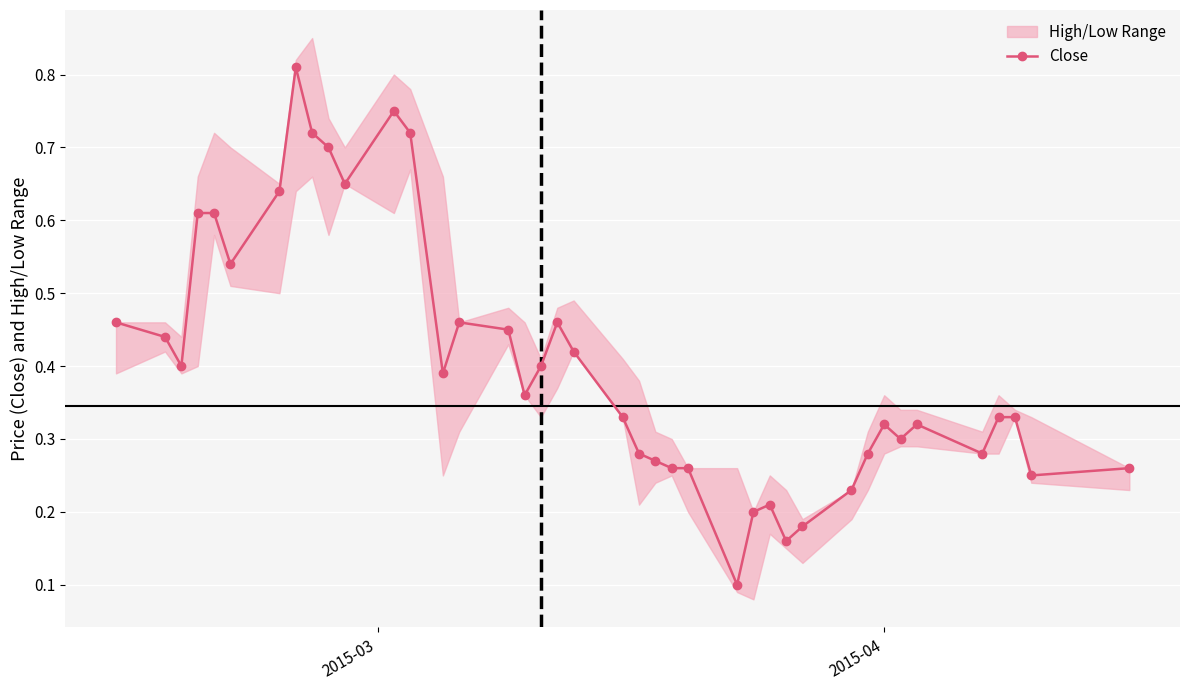

True or false: Close has more than 0 points higher than both neighbors.

True